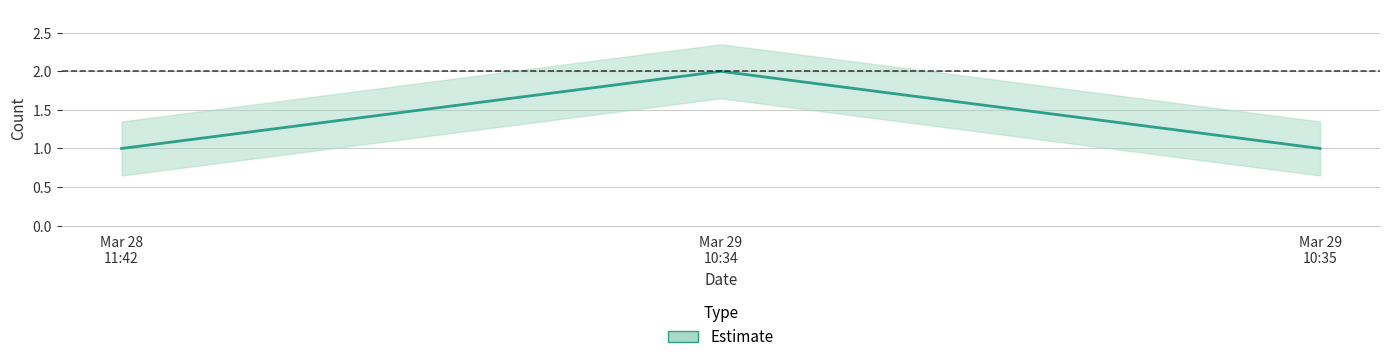

Reading left to right, what are all the values shown in this chart?

1	2	1